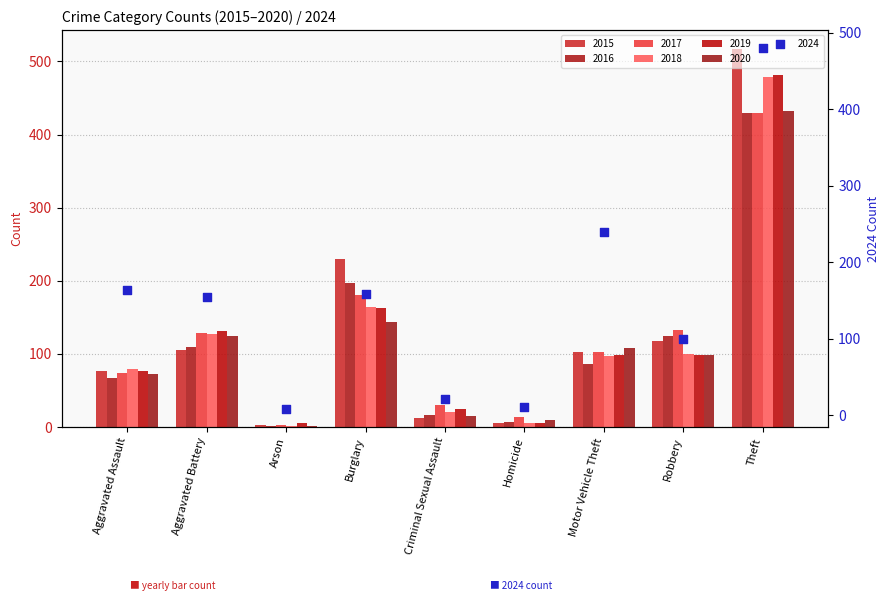

Which series reaches the minimum Y coordinate?

2016